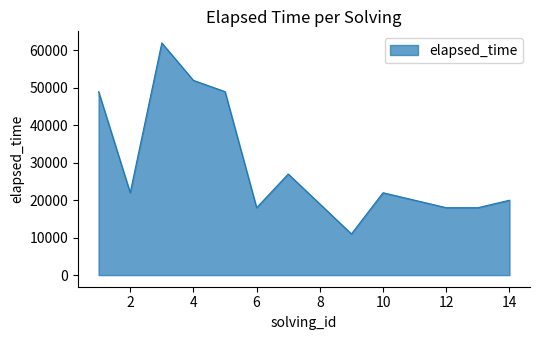

Does the chart display data point markers on the line(s)?

No